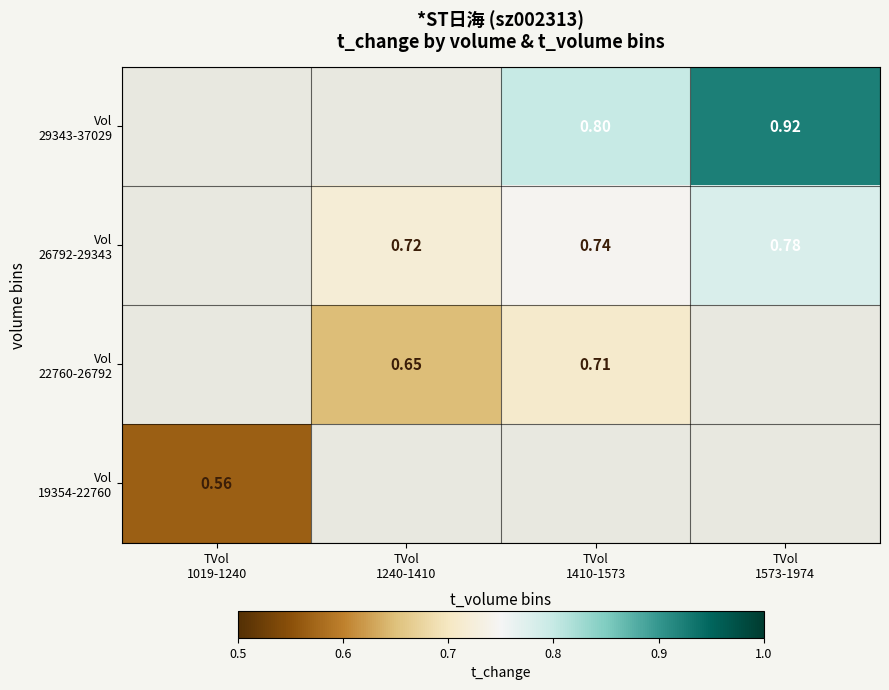

The Vol 26792-29343 series shows 0.7 at TVol 1410-1573. True or false?

True